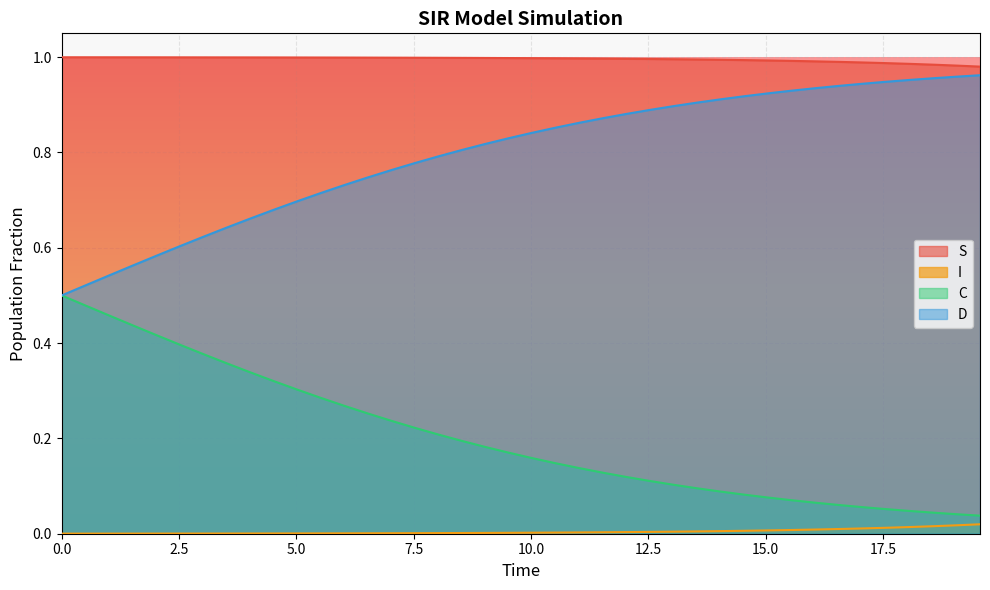

What is the average value of the C series?

0.2